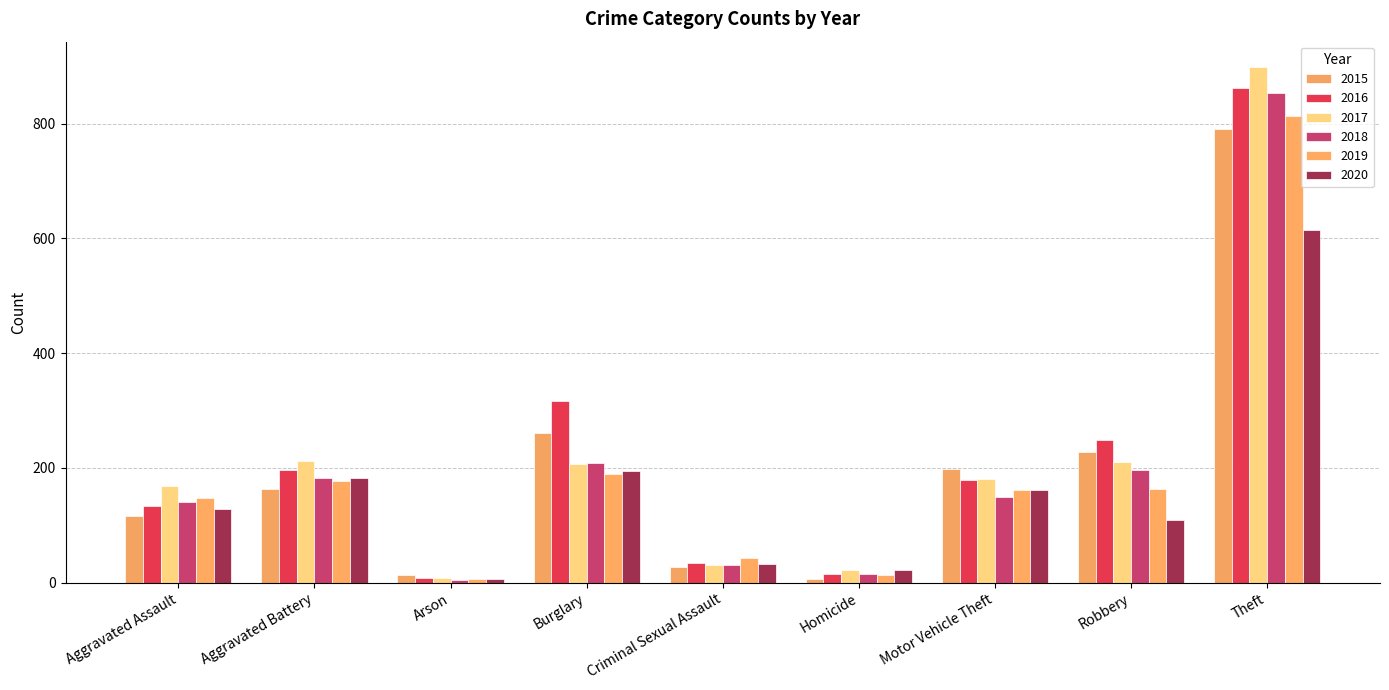

What is the difference between the highest and lowest values at Motor Vehicle Theft?

50